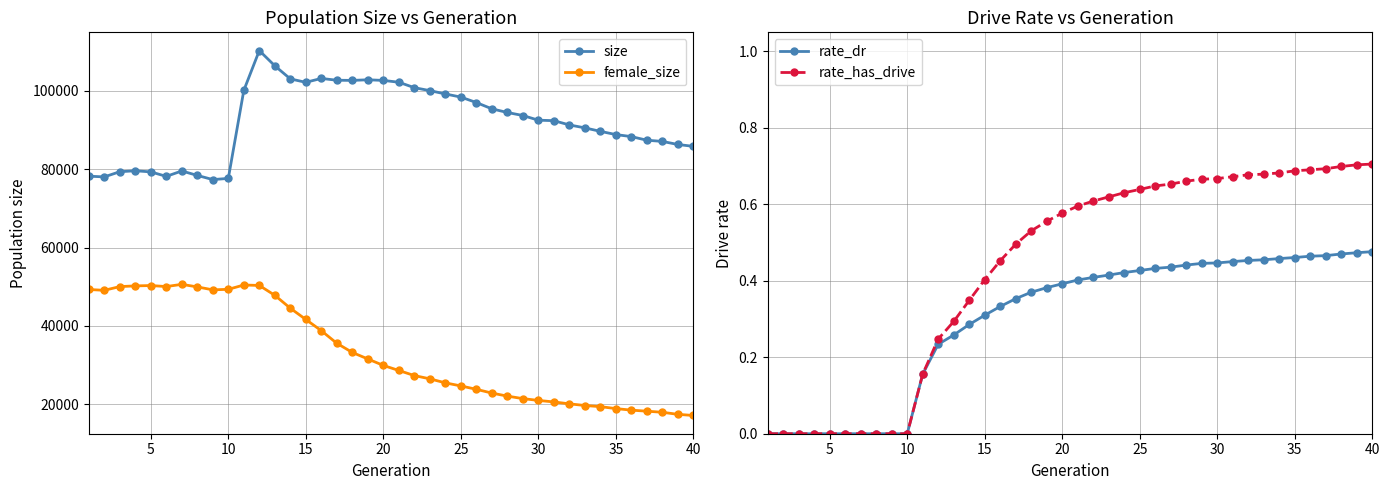

At how many categories does at least one series exceed 100546?

11